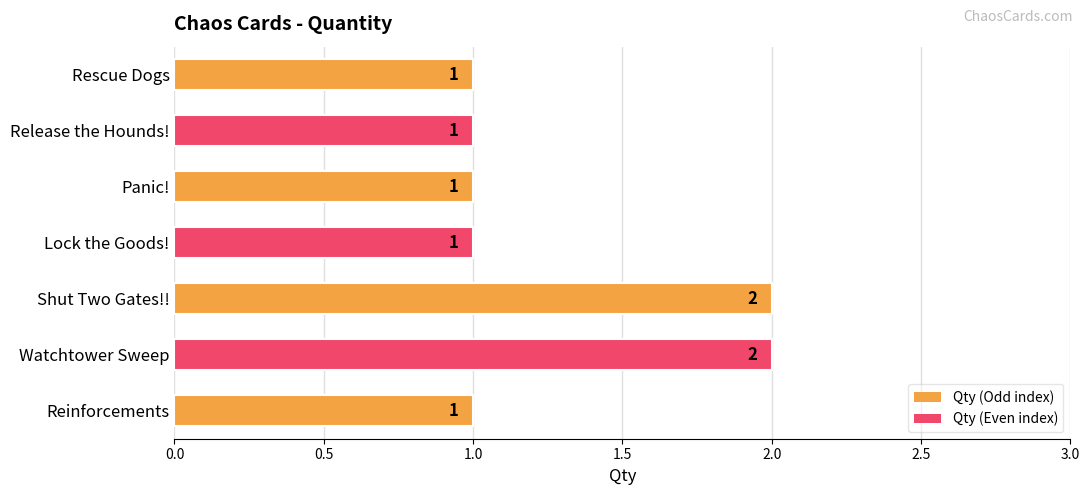

The chart shows a value of 1 at Release the Hounds!. True or false?

True